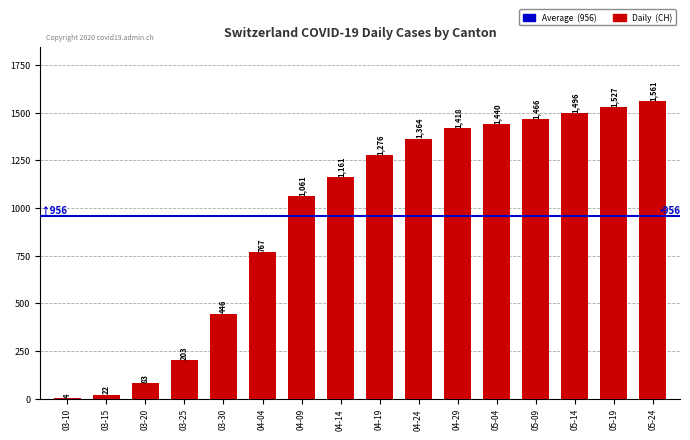

True or false: the data shows 1814 at 04-09.

False